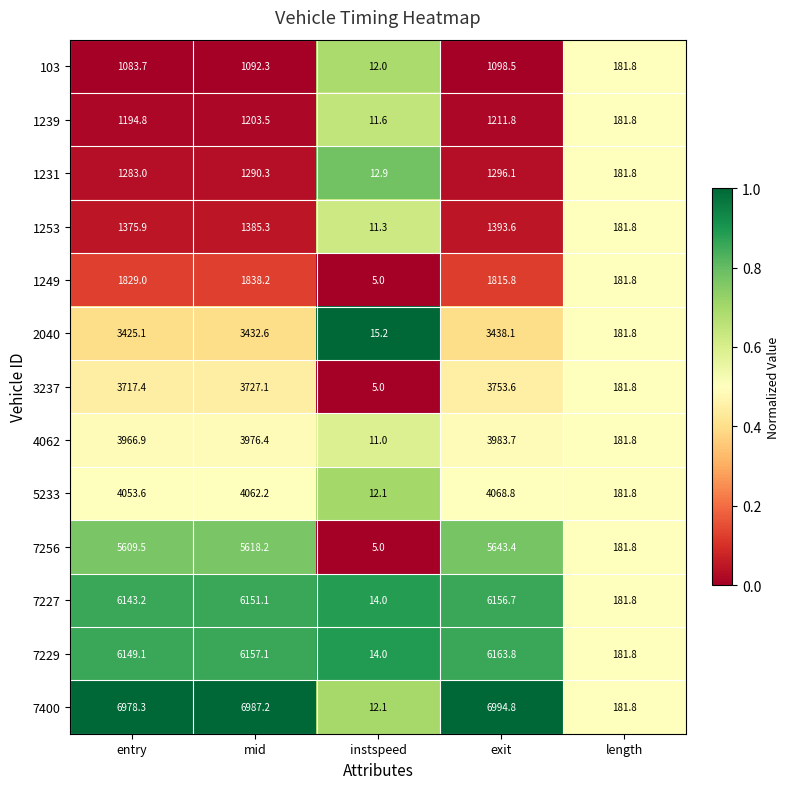

What is the total value across all series at exit?

47018.7